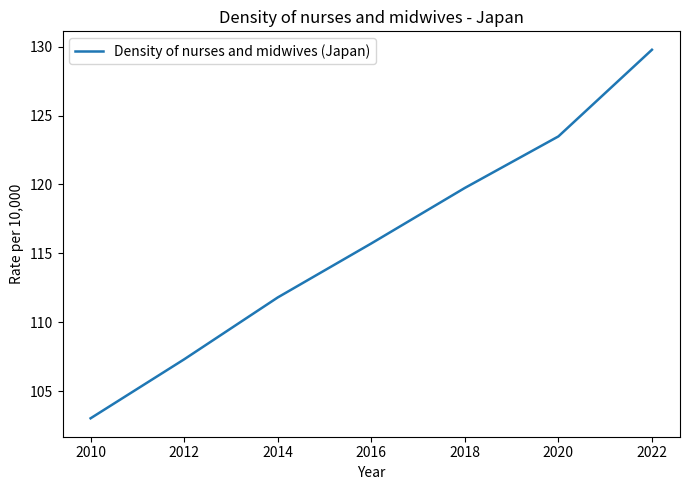

What is the sum of the values at 2022 and 2020?

253.3